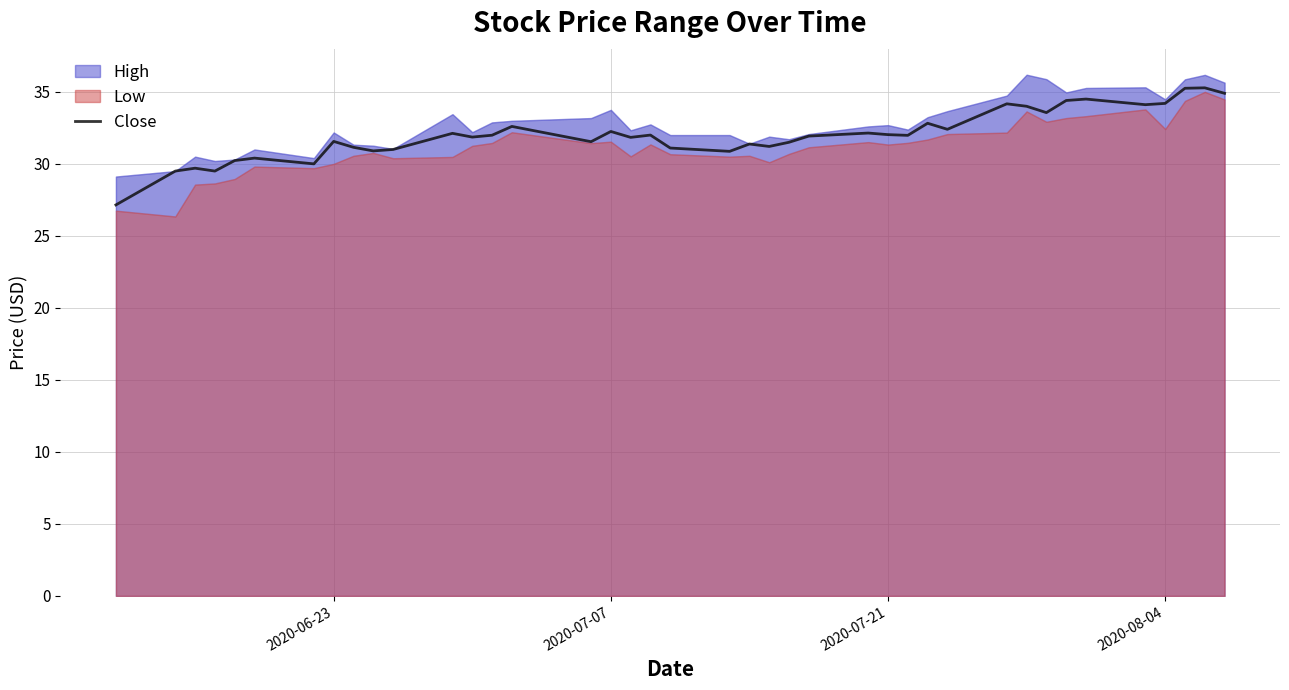

The Close series shows 14.1 at 2020-07-21. True or false?

False